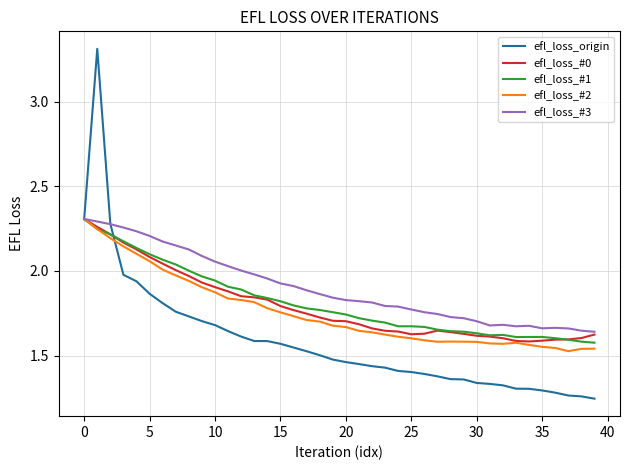

How many distinct data groups are displayed?

5